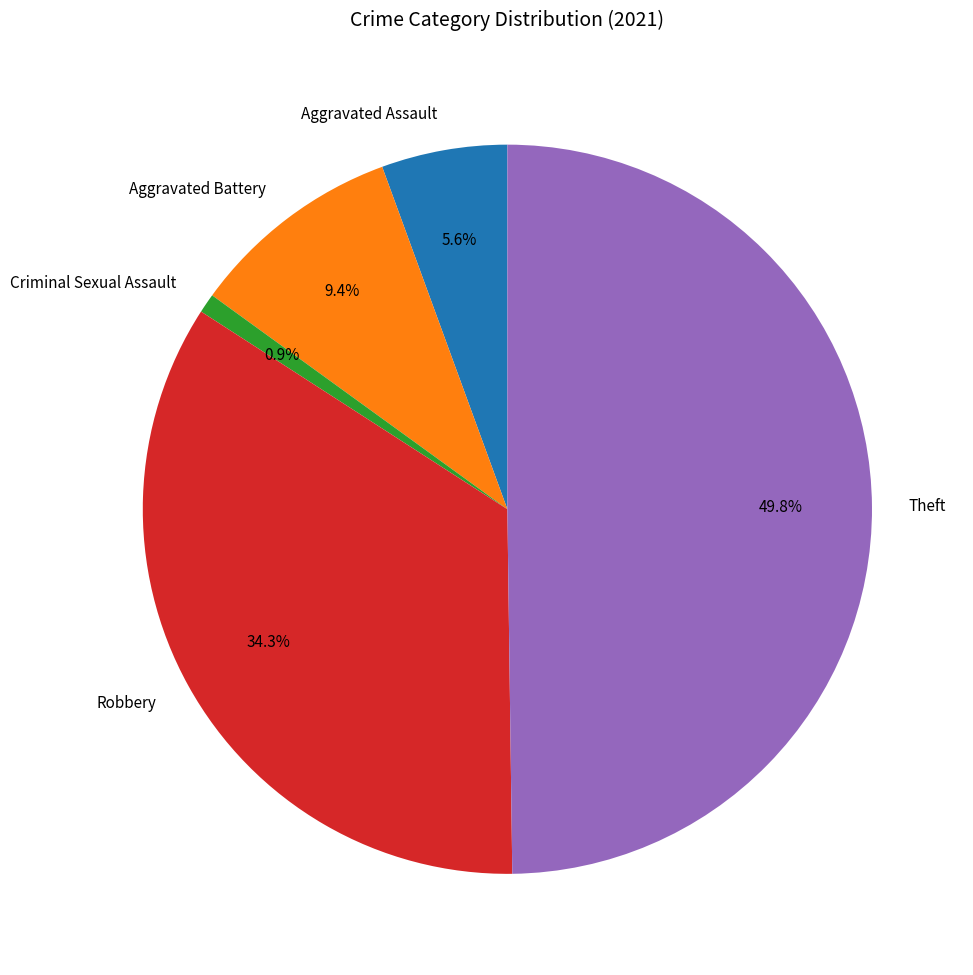

To the nearest percent, what is the average slice percentage?

20%